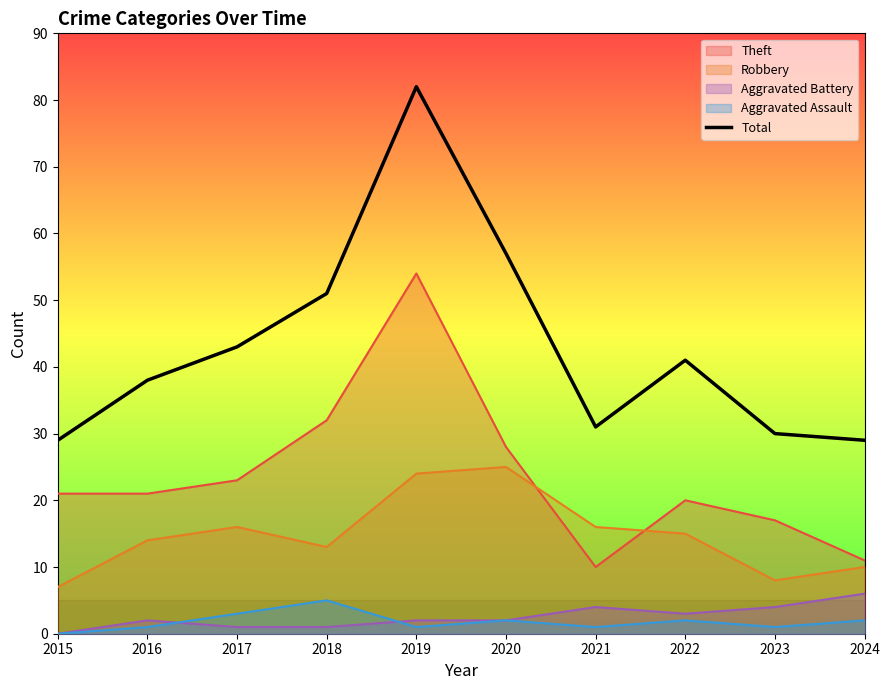

How many lines are shown in the chart?

5